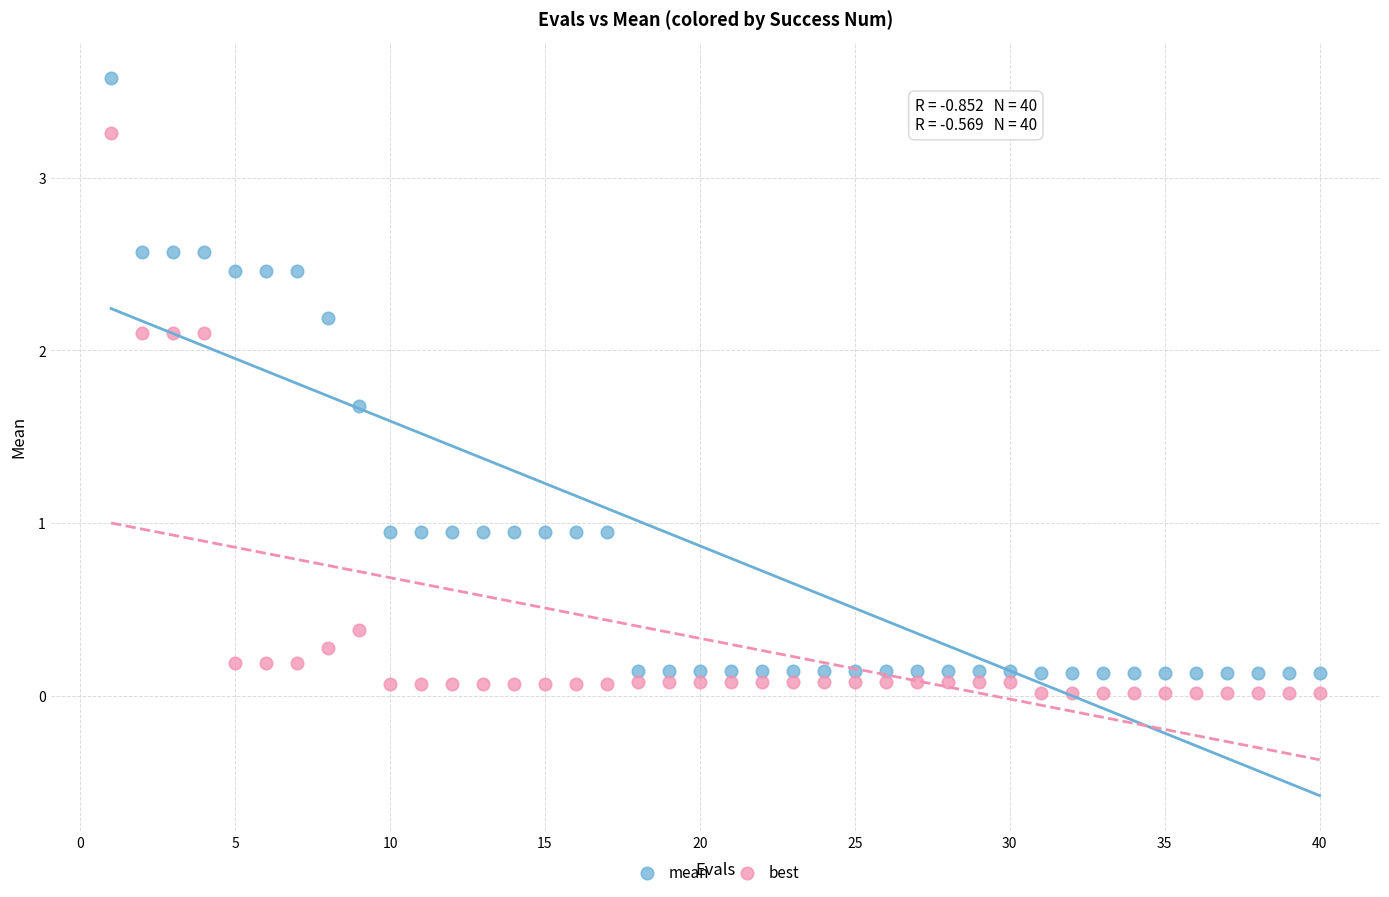

Which series contains the highest Y value?

mean